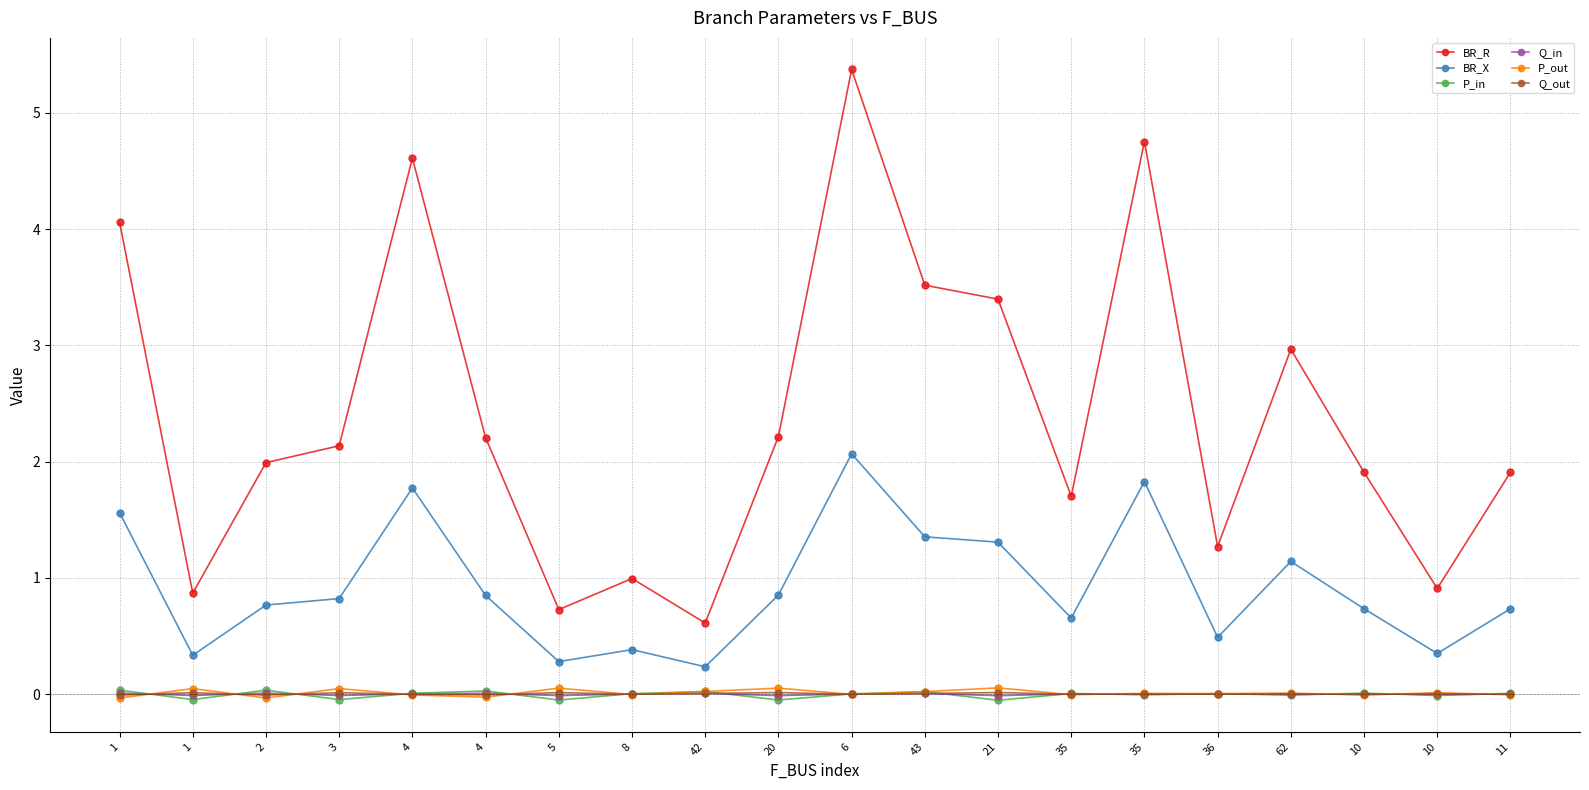

Is the value of Q_out at 4 greater than the value of P_out at 35?

Yes